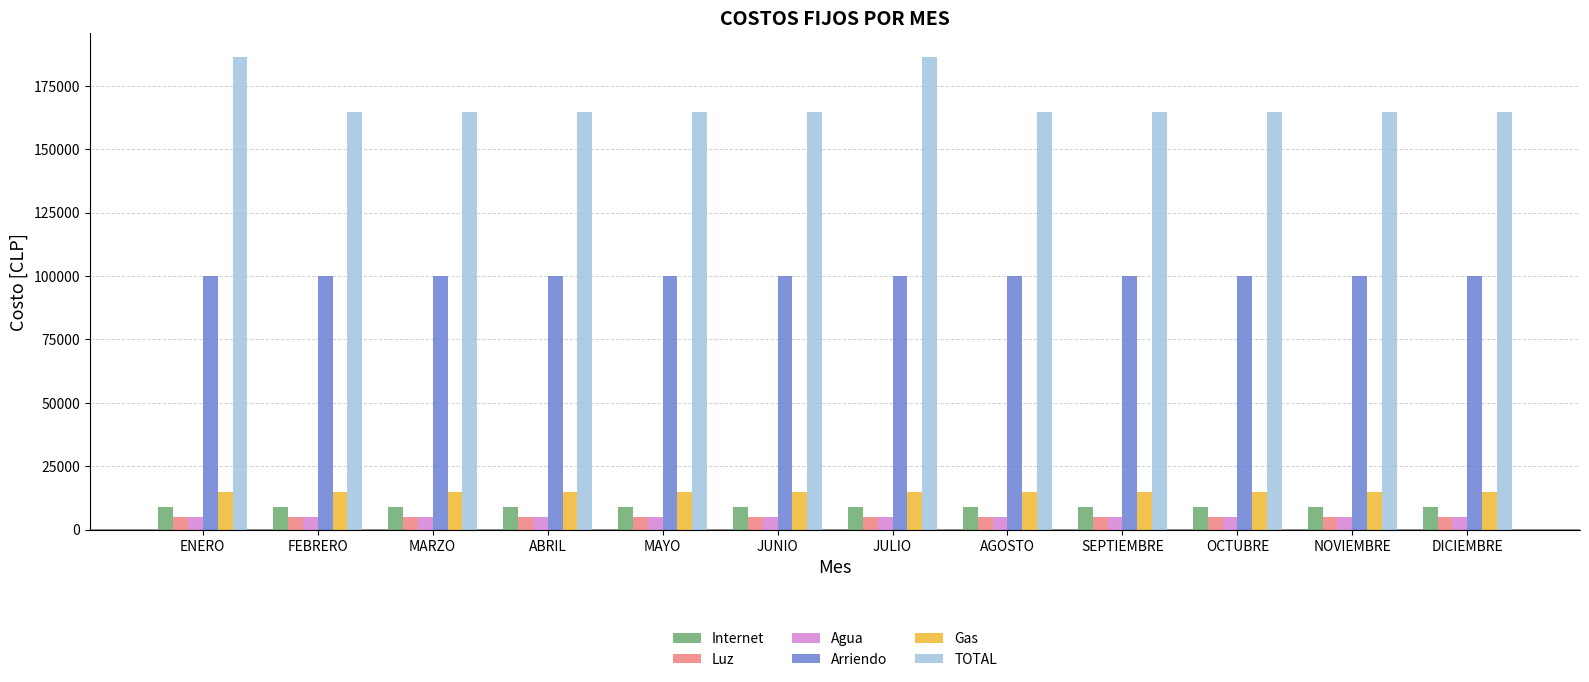

How many bars are there in each group?

6